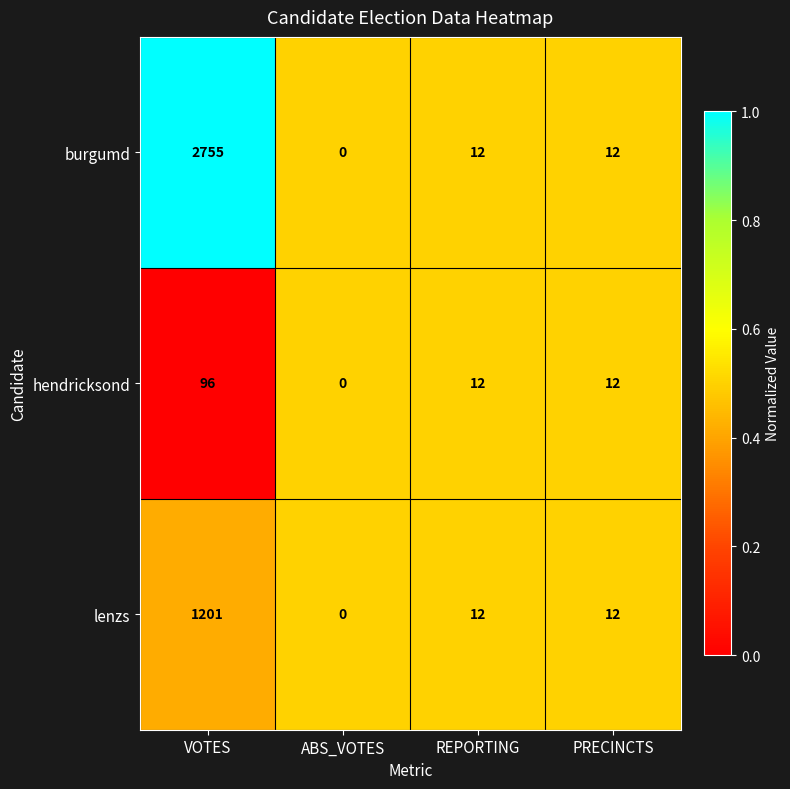

Which series has the widest spread of values?

burgumd